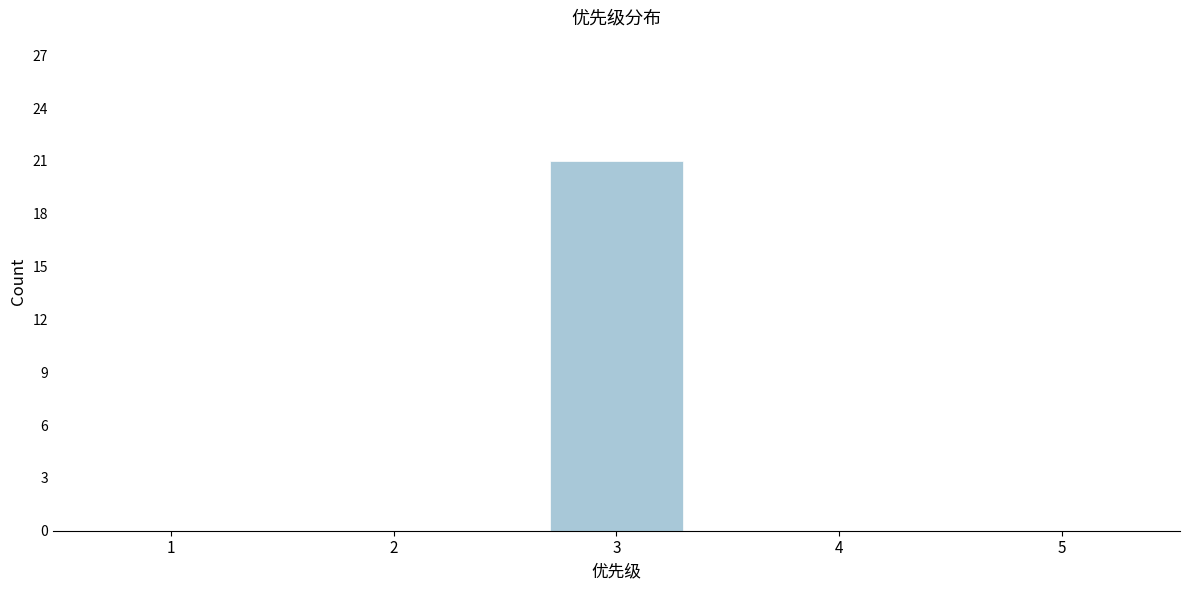

Reading left to right, what are all the values shown in this chart?

1=0	2=0	3=21	4=0	5=0